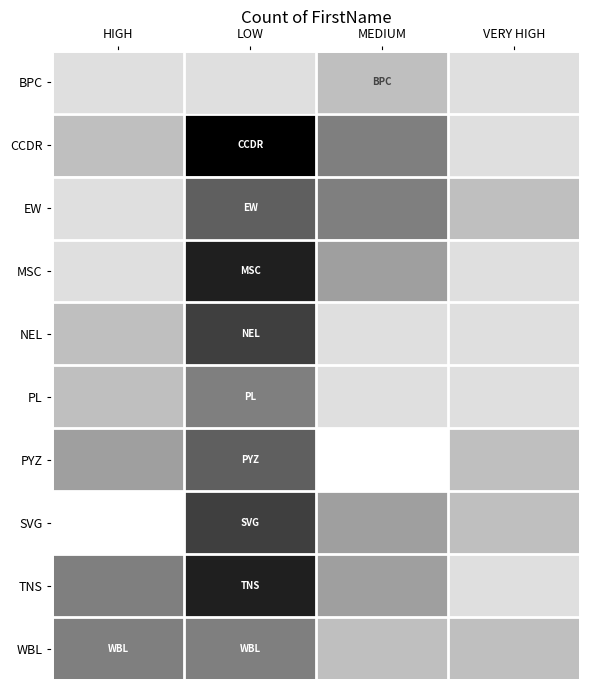

The TNS series shows 7.0 at LOW. True or false?

True